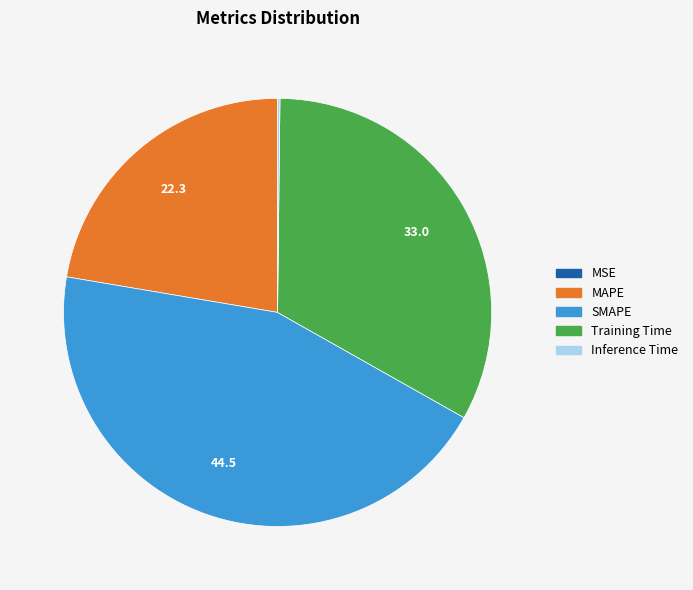

What is the ratio of the value at MAPE to the value at Training Time?

0.7